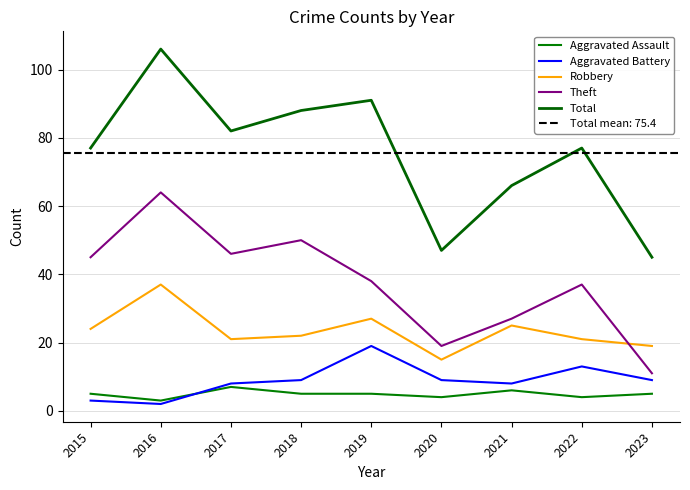

Is the value of Aggravated Battery at 2017 greater than the value of Total at 2016?

No